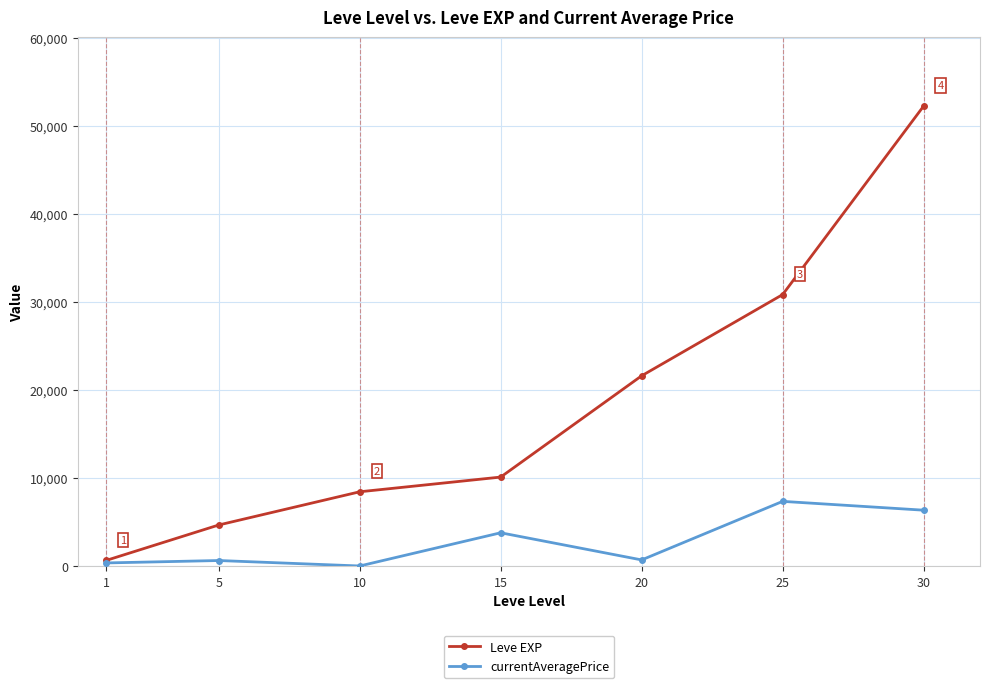

What is the minimum value for currentAveragePrice?

5.0